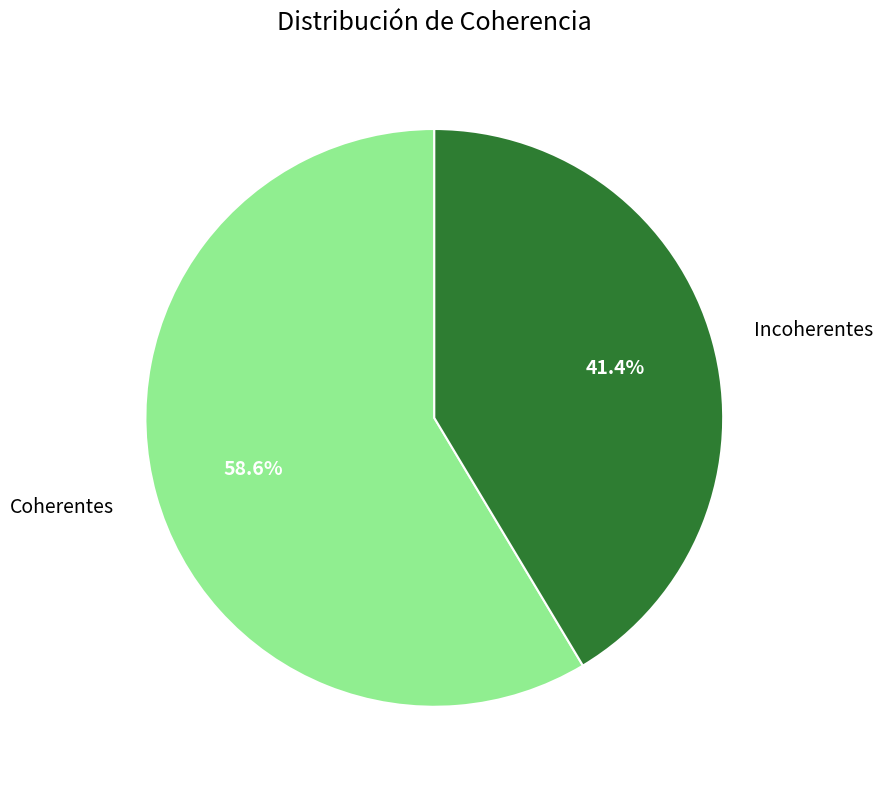

What is the smallest slice in the pie chart?

Incoherentes